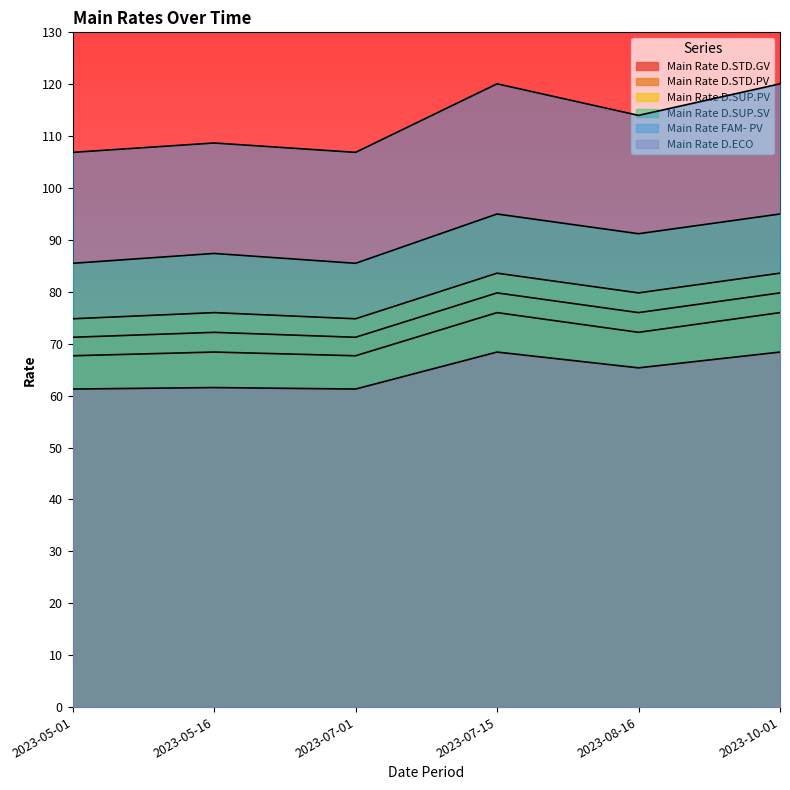

True or false: Main Rate D.SUP.SV has more than 1 points higher than both neighbors.

True